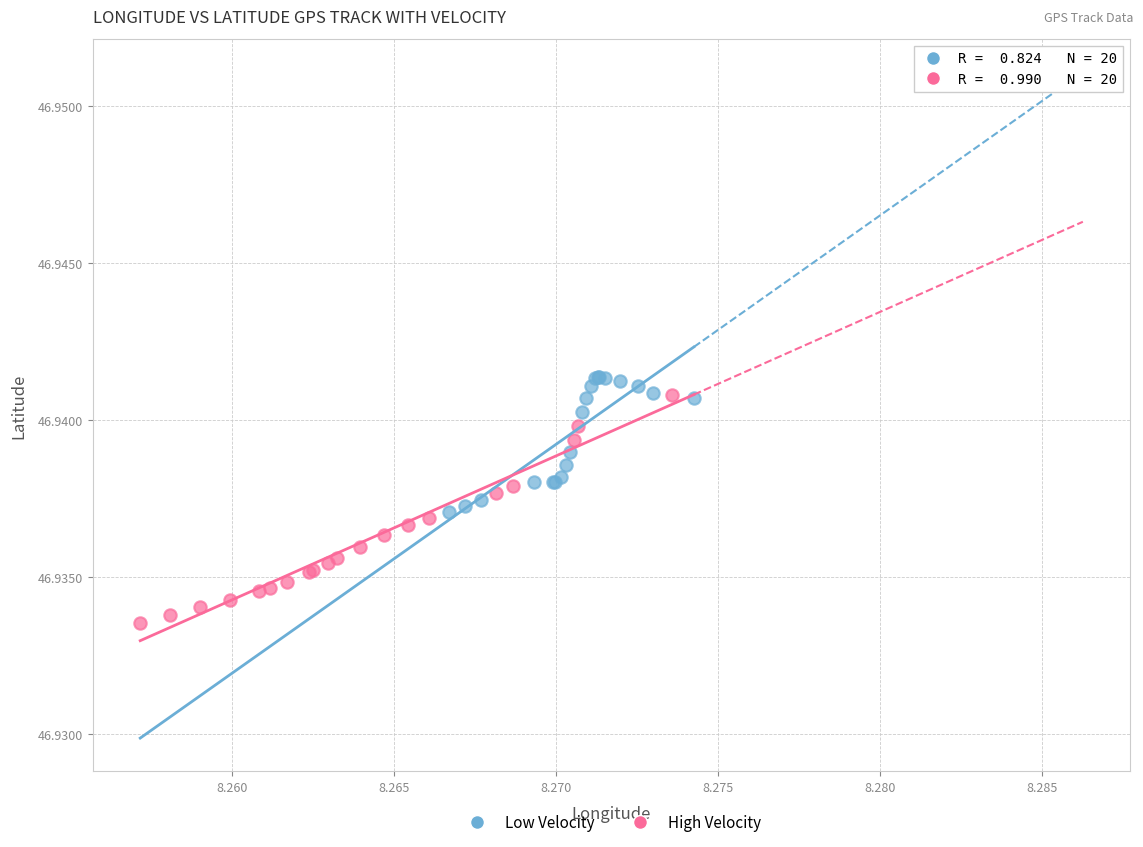

What are all the series names shown in the legend?

Low Velocity, High Velocity